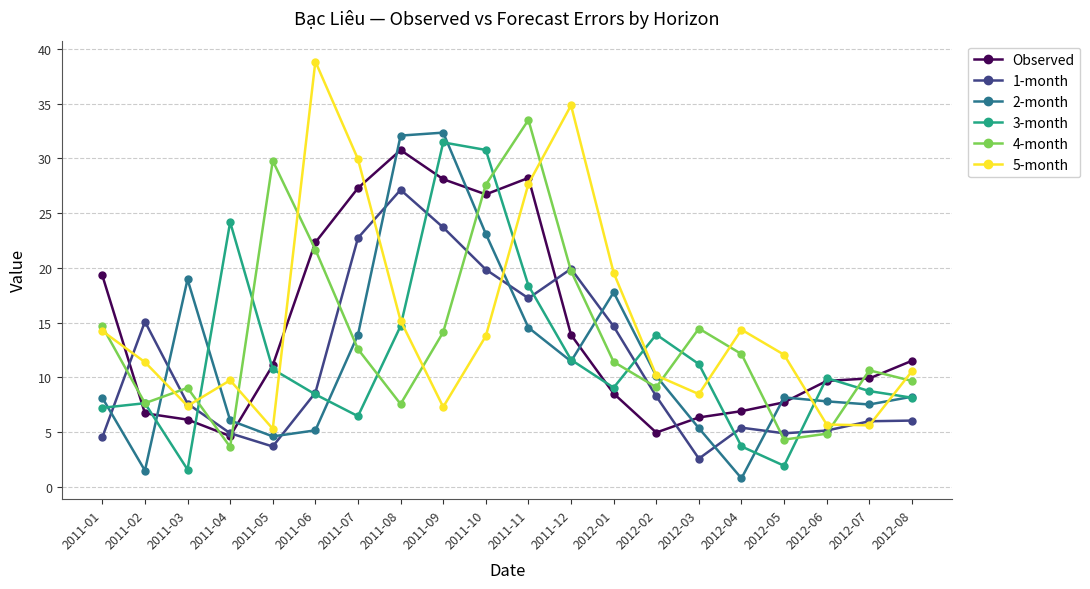

After their last crossing, which series has the higher values: 4-month or Observed?

Observed